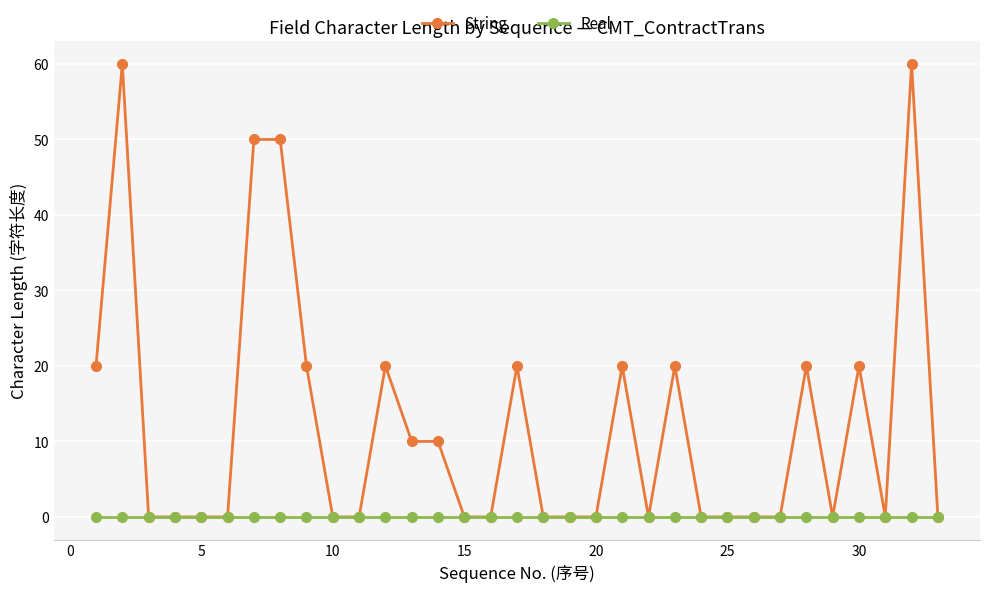

Which series has the largest range (max minus min)?

String